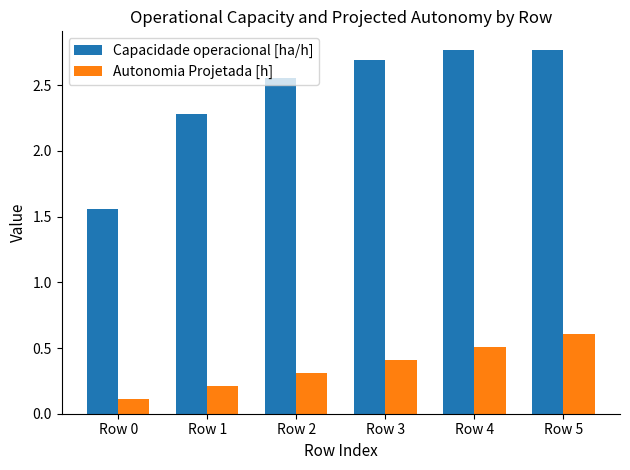

Which series changed the most between Row 3 and Row 4?

Autonomia Projetada [h]